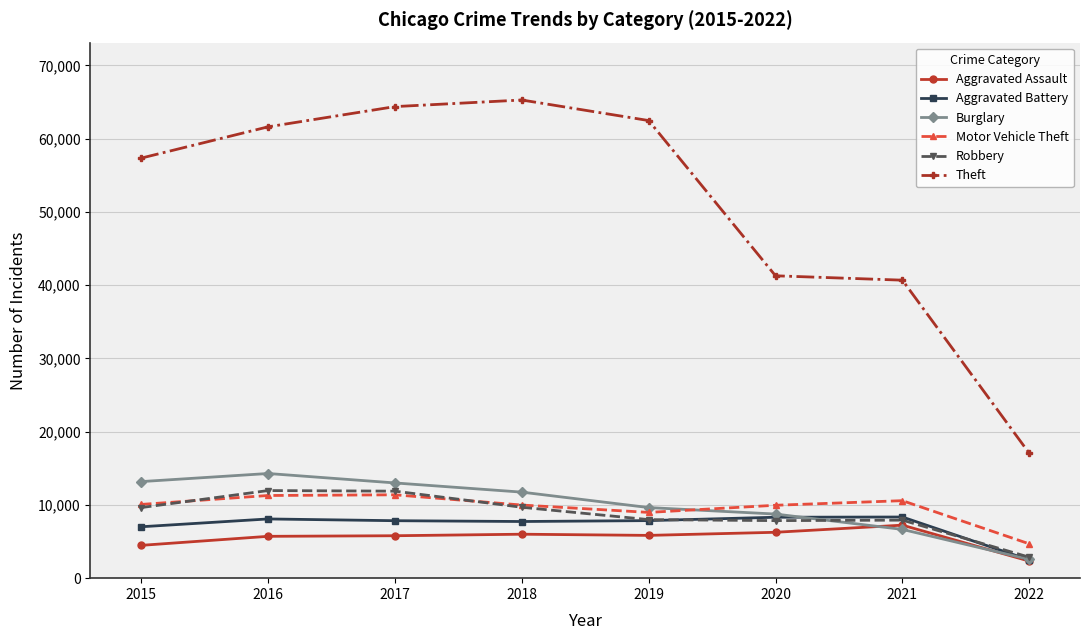

What is the value of the Aggravated Assault point at the 6th from the left?

6264